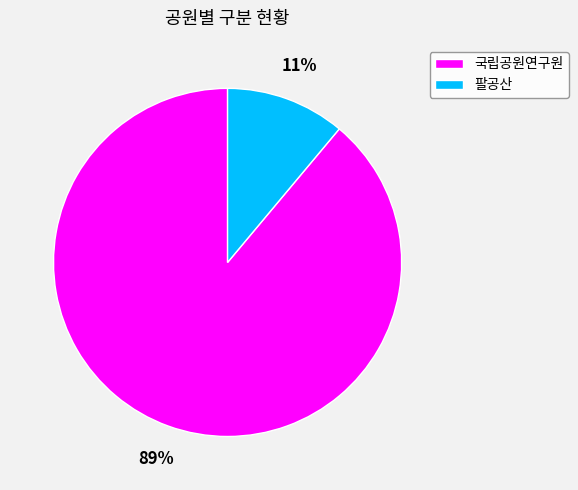

To the nearest percent, what is the average slice percentage?

50%